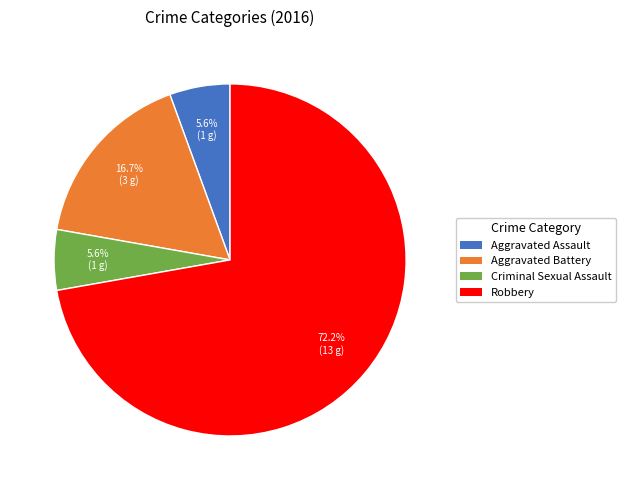

Between Aggravated Battery and Aggravated Assault, which is larger?

Aggravated Battery